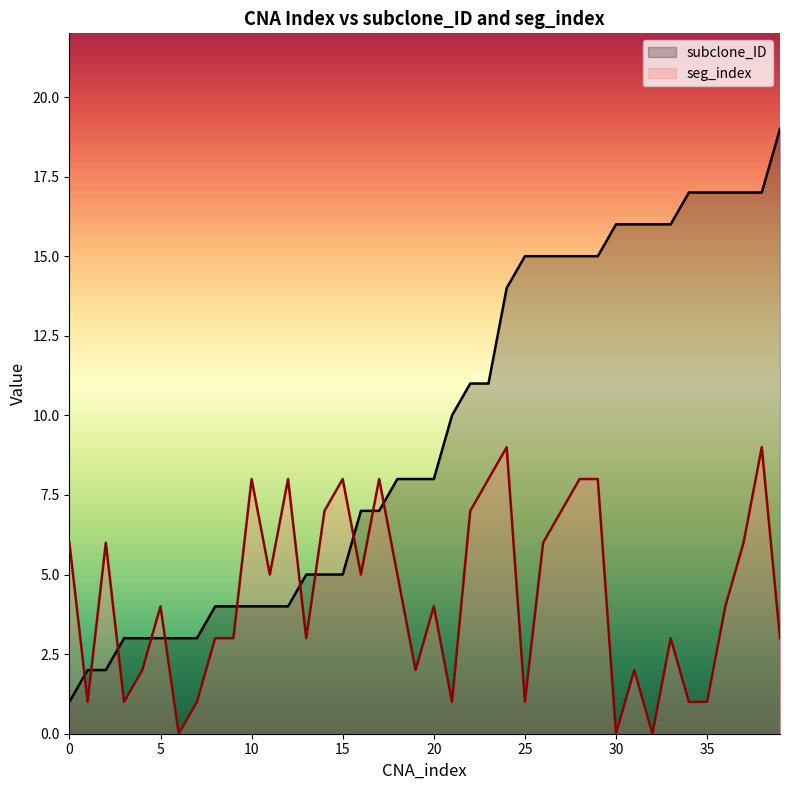

What is the maximum value for seg_index?

9